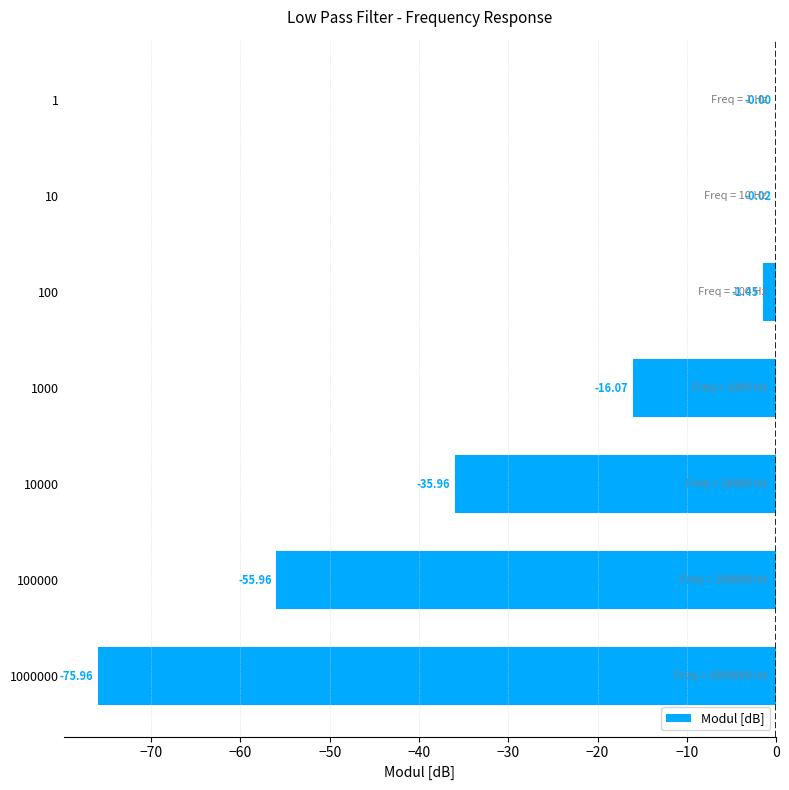

Does the chart contain stacked bars?

No